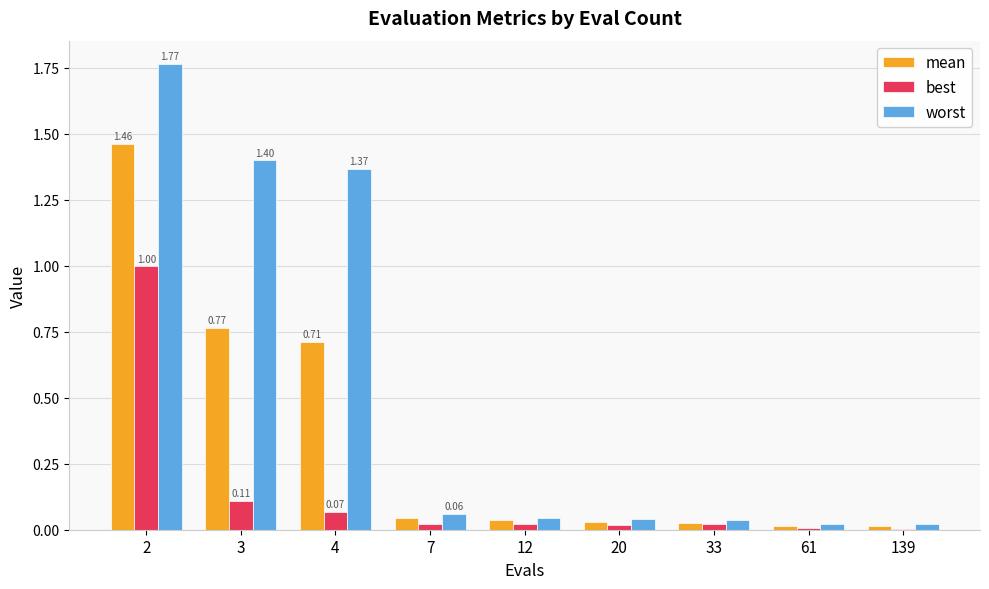

Which series changed the most between 4 and 139?

worst